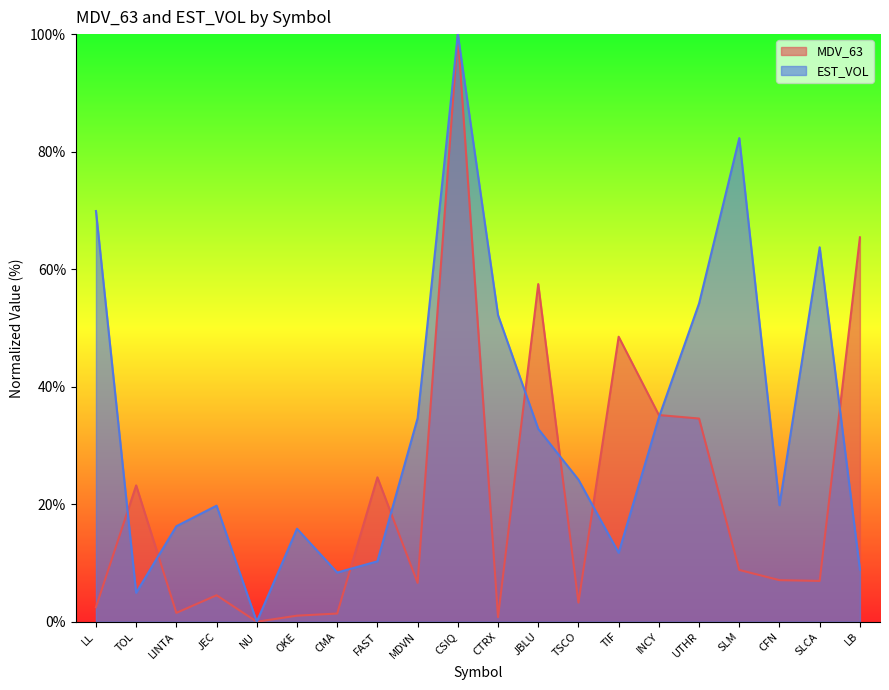

Reading left to right, what are all the values shown in this chart?

MDV_63: LL=2.5	TOL=23.2	LINTA=1.5	JEC=4.5	NU=0.0	OKE=1.0	CMA=1.4	FAST=24.6	MDVN=6.6	CSIQ=100.0	CTRX=0.8	JBLU=57.5	TSCO=3.3	TIF=48.5	INCY=35.2	UTHR=34.6	SLM=8.8	CFN=7.1	SLCA=6.9	LB=65.4
EST_VOL: LL=69.9	TOL=4.9	LINTA=16.3	JEC=19.7	NU=0.0	OKE=15.8	CMA=8.4	FAST=10.3	MDVN=34.6	CSIQ=100.0	CTRX=52.2	JBLU=32.8	TSCO=24.2	TIF=11.7	INCY=34.8	UTHR=54.2	SLM=82.3	CFN=19.8	SLCA=63.7	LB=8.9